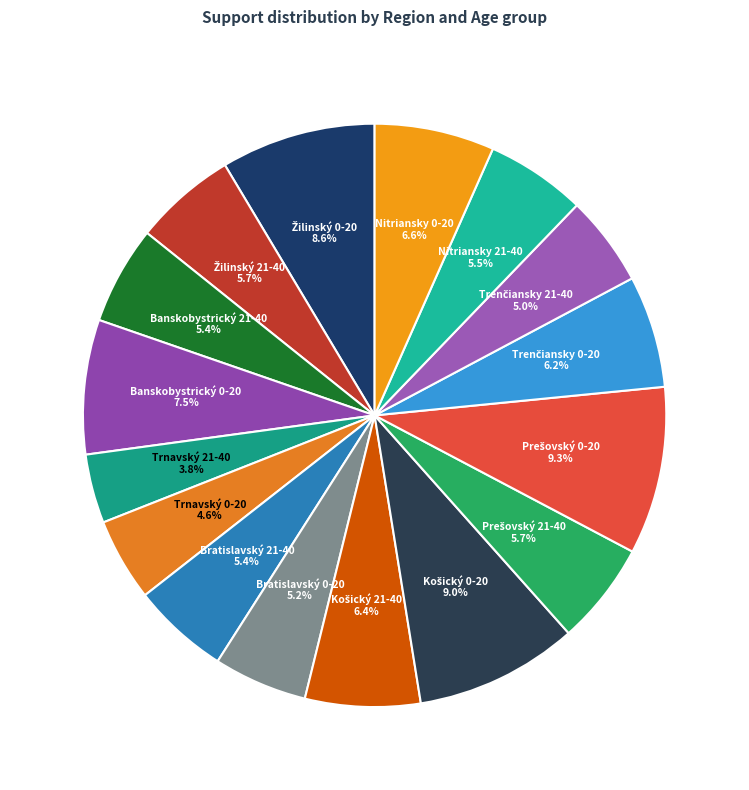

How many slices are in this pie chart?

16